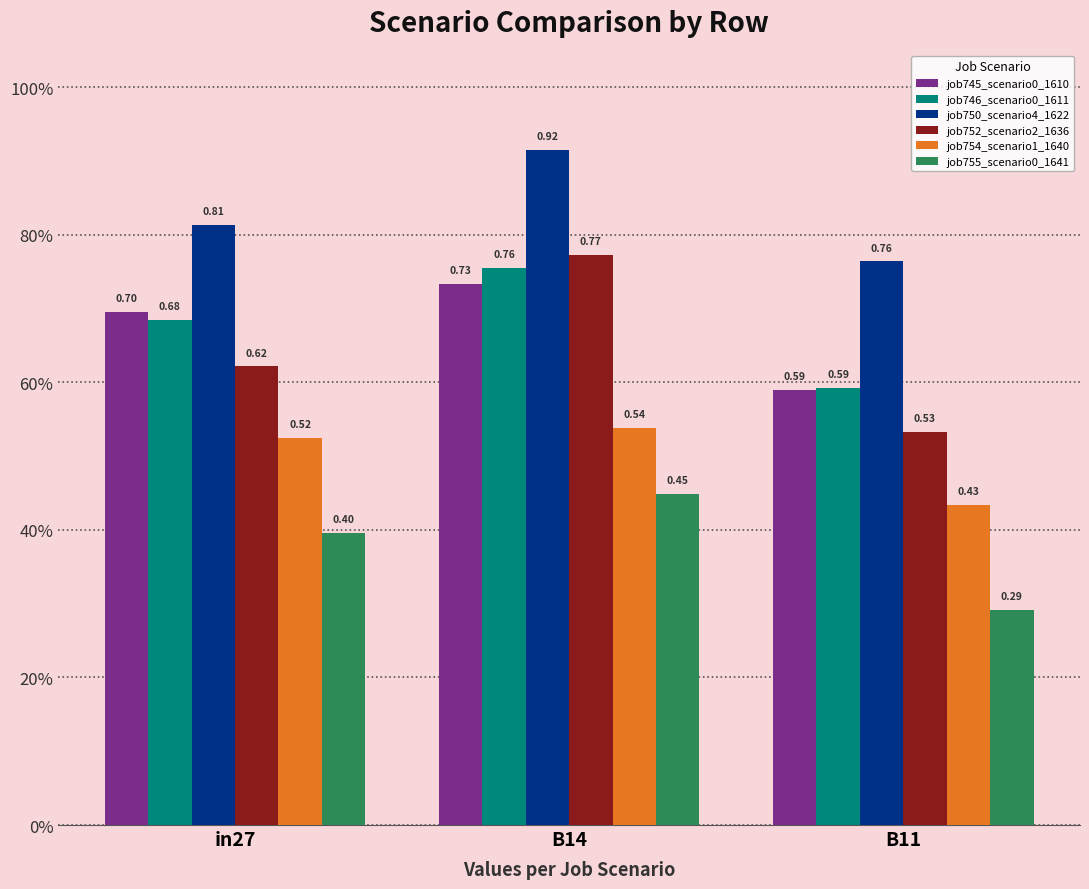

At which category is the sum across all series the highest?

B14